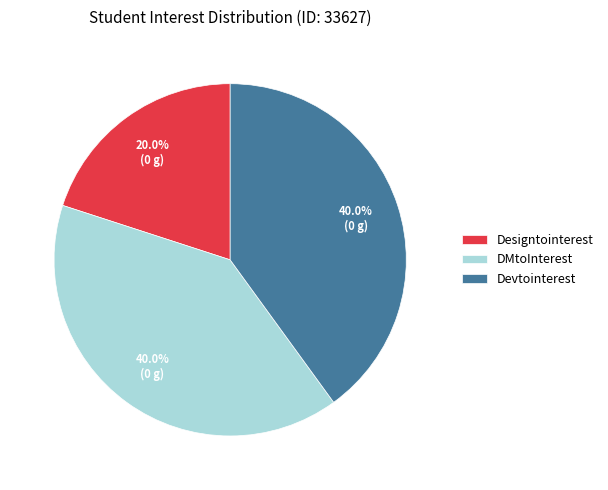

Which slice is the smallest?

Designtointerest